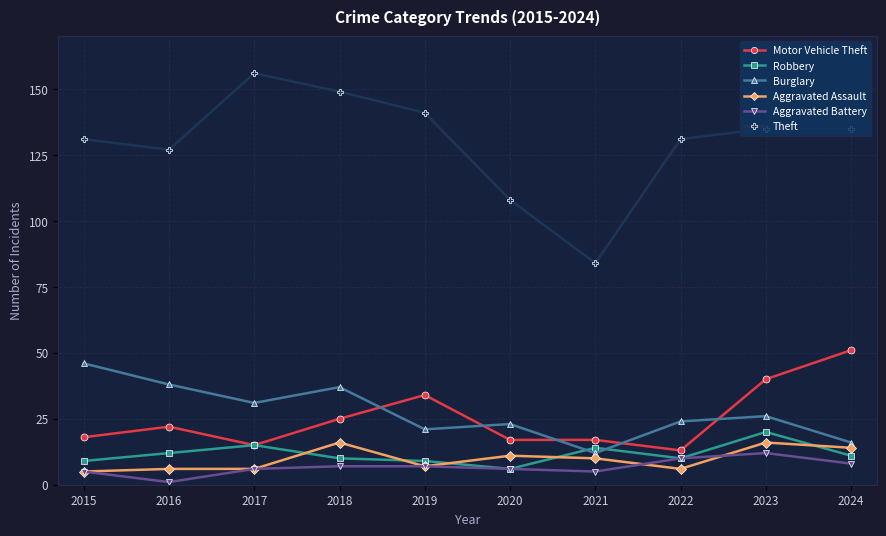

Where is Theft nearest to the value 120?

2016